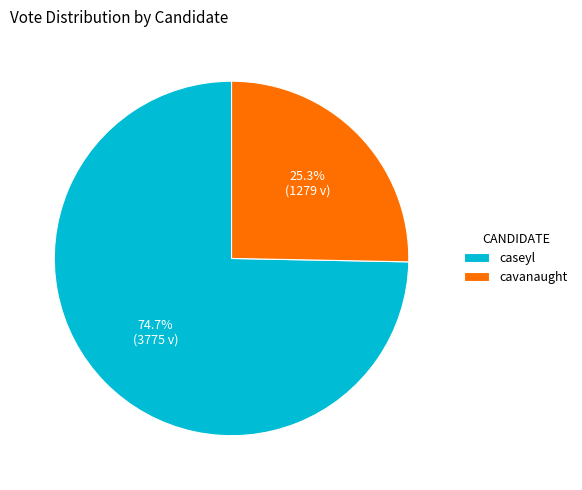

What portion of the pie excludes cavanaught?

74.7%